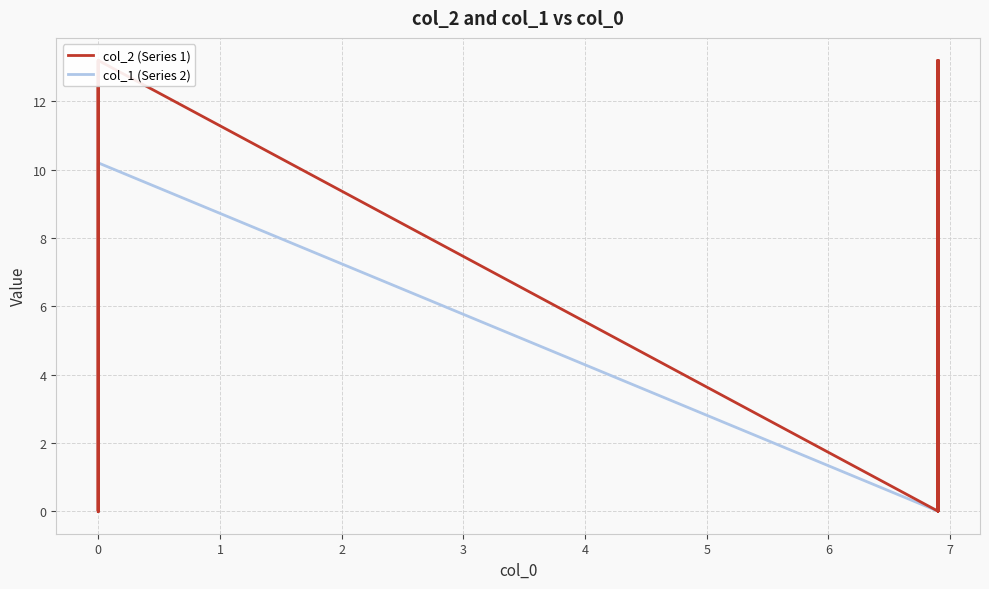

True or false: col_1 (Series 2) and col_2 (Series 1) cross at least once.

True